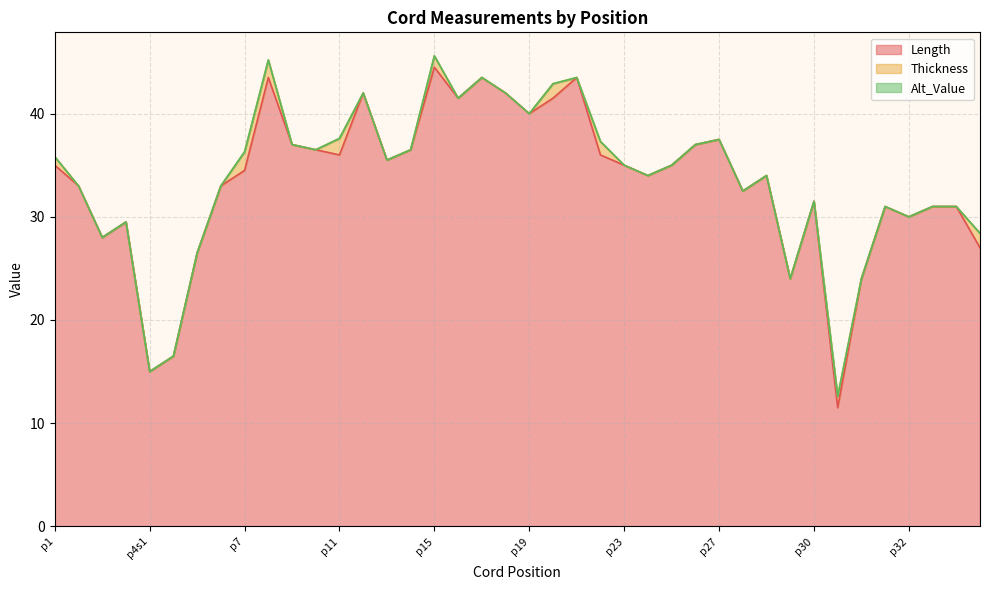

True or false: Thickness and Alt_Value cross at least once.

False